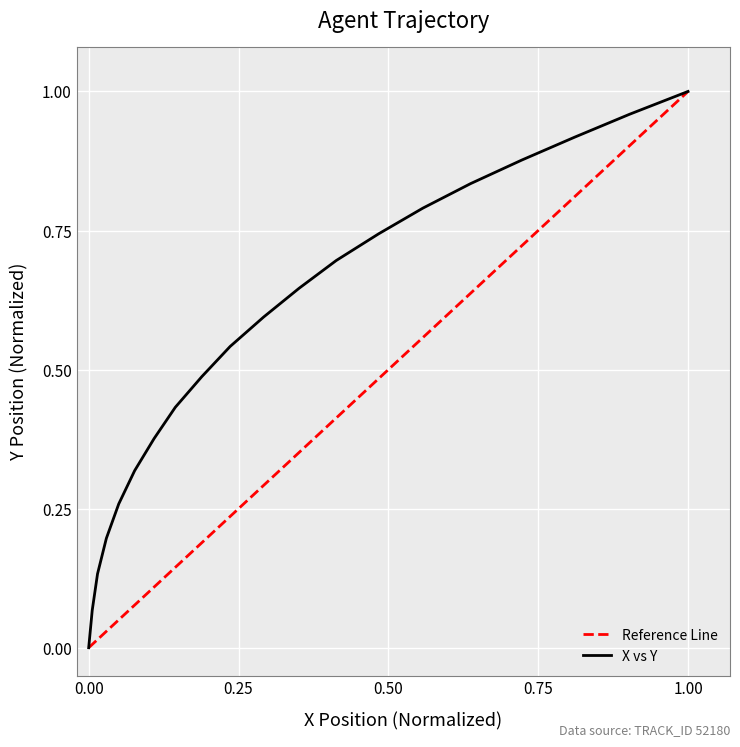

True or false: the data shows 0.7 at 12.

False